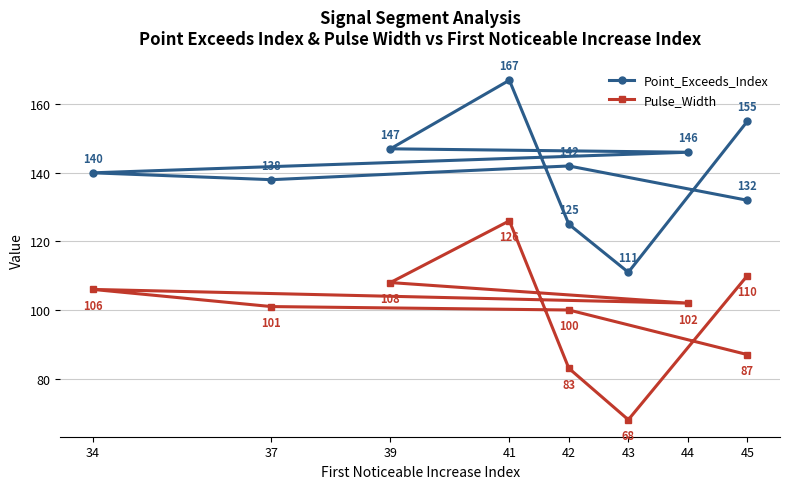

What is the difference between the maximum and second lowest values in the Pulse_Width series?

43